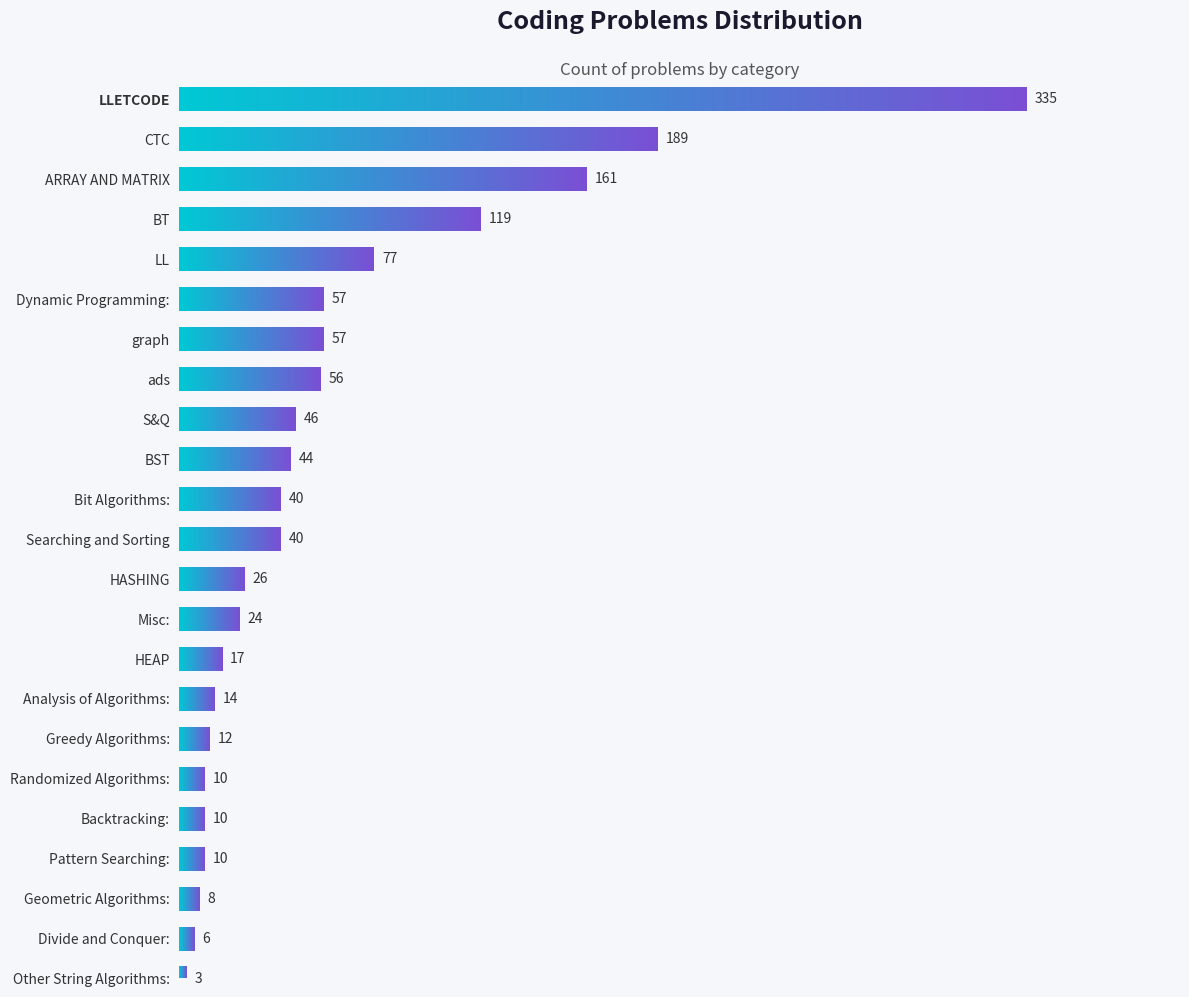

The chart shows a value of 29 at HEAP. True or false?

False